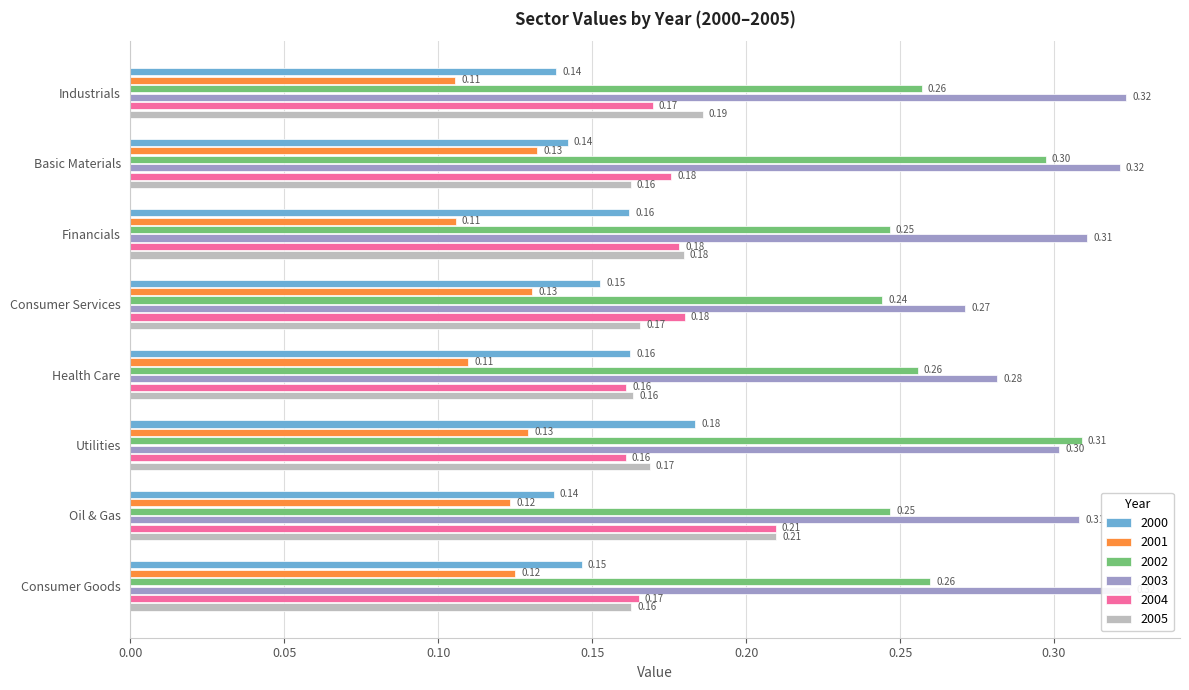

The value of 2000 at Financials is 0.2. True or false?

True